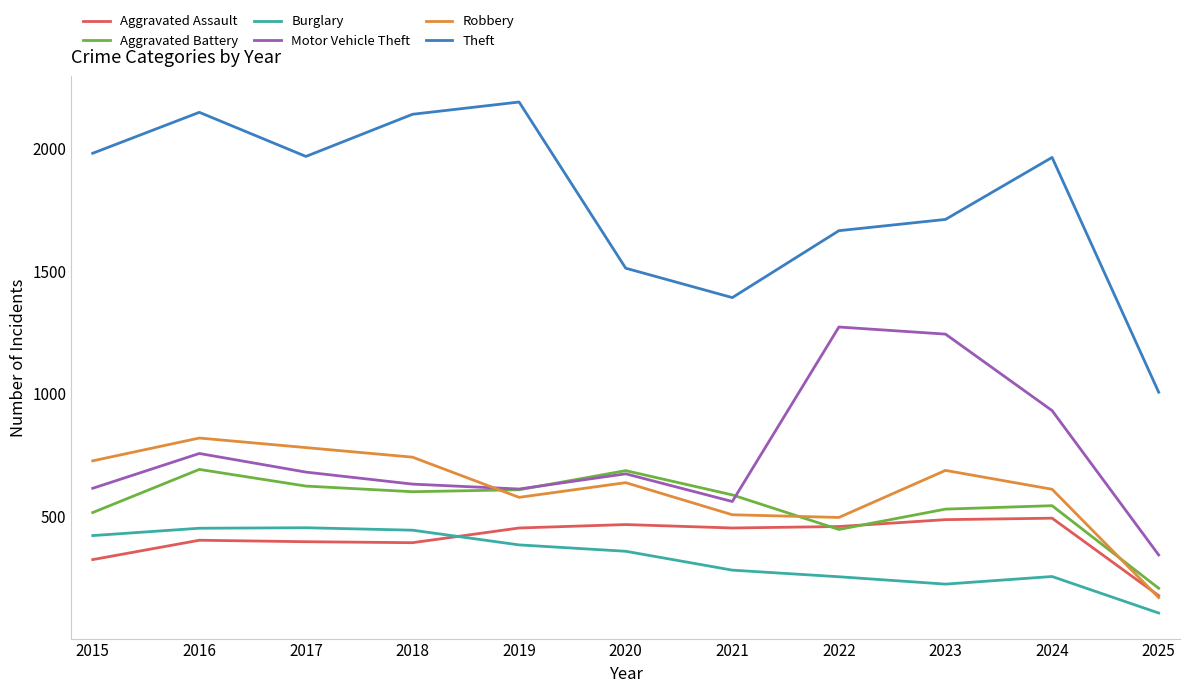

How many interior local valleys does the Aggravated Battery series have?

2